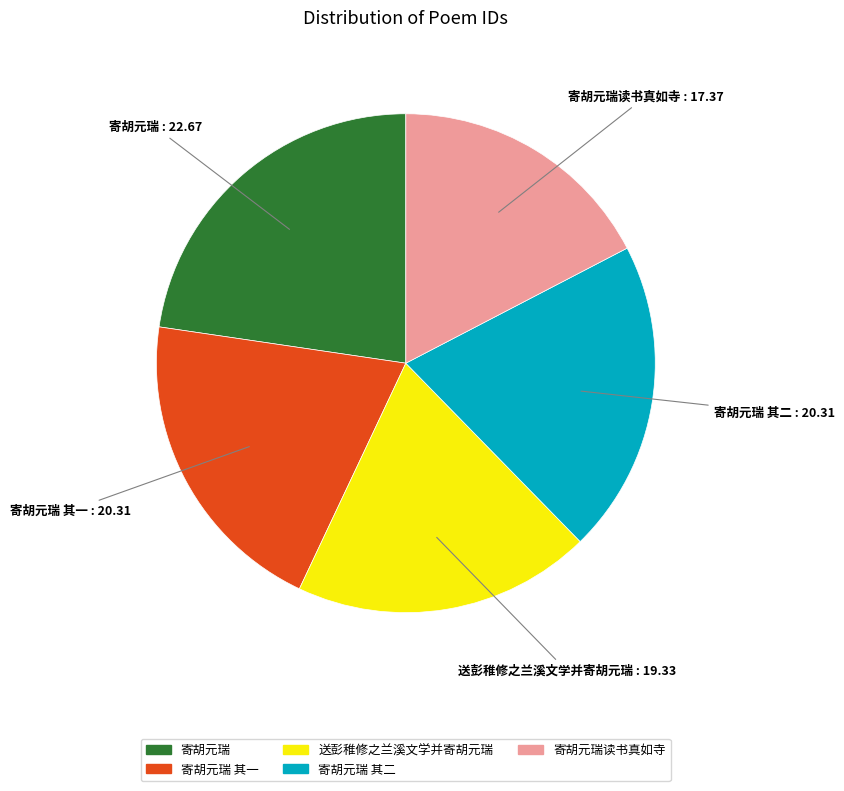

Is there a majority slice in this chart?

No